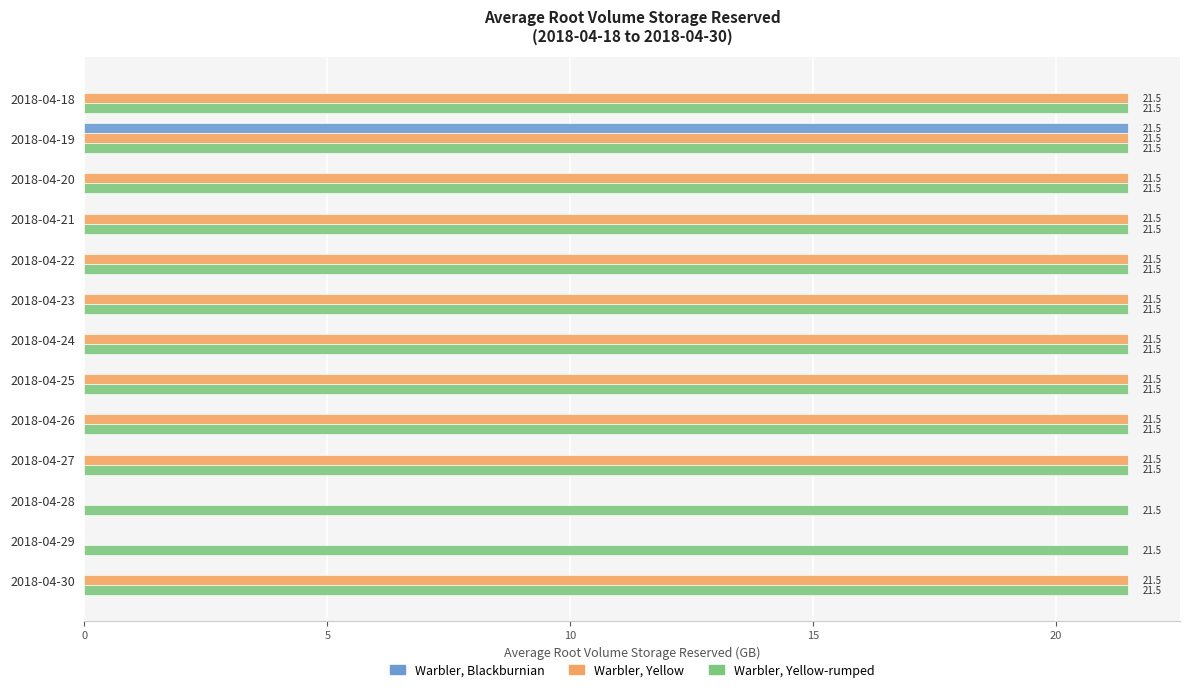

Which series has the largest total across all categories?

Warbler, Yellow-rumped